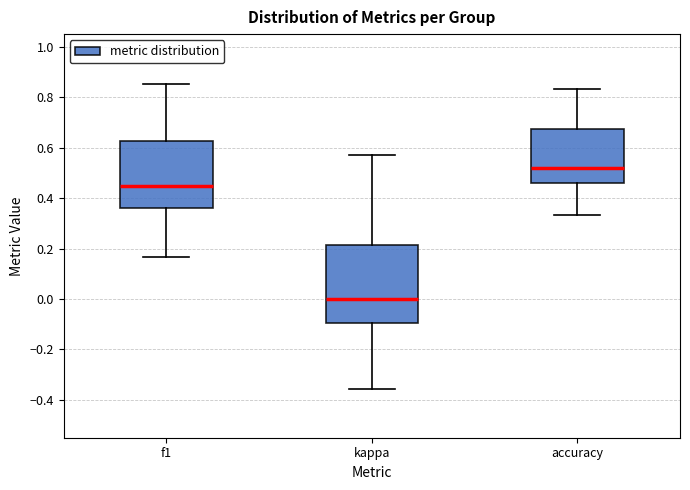

Reading left to right, transcribe this box plot: for each box, give where its median line is, the range the box spans, and where its two whiskers end, as read against the y-axis. The values are not printed on the chart, so give them approximately, as read against the axis.

f1: median 0.44, box 0.36 to 0.62, whiskers 0.16 to 0.86
kappa: median 0.00, box -0.10 to 0.22, whiskers -0.36 to 0.58
accuracy: median 0.52, box 0.46 to 0.68, whiskers 0.34 to 0.84